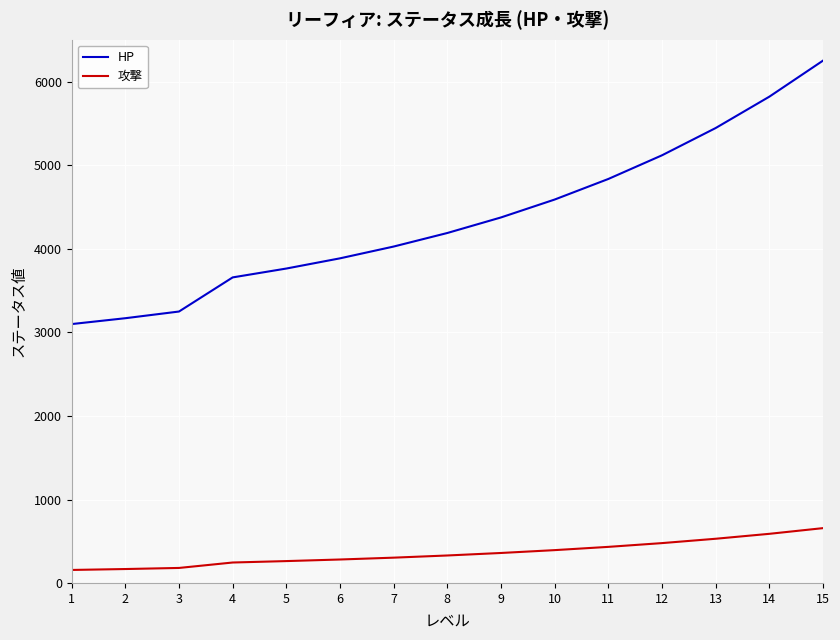

What is the highest value of the 攻撃 series?

660